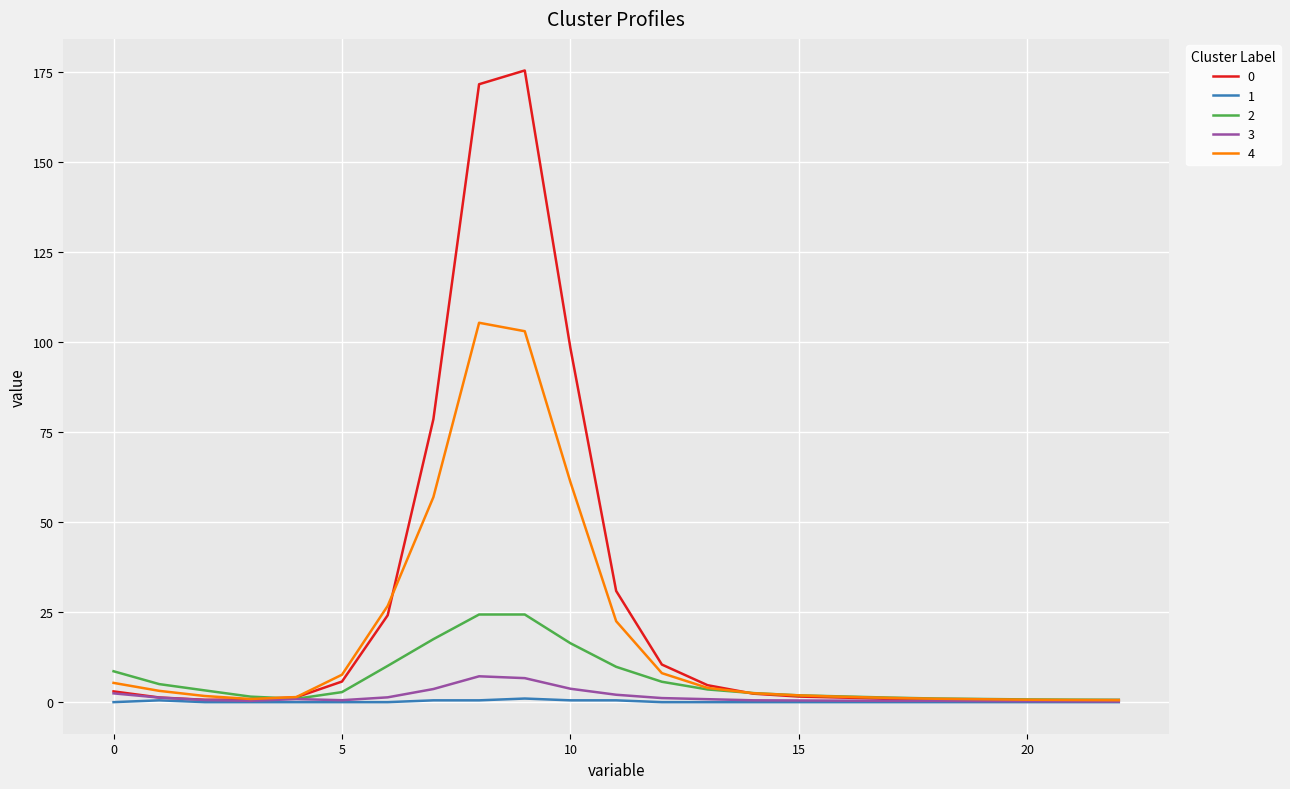

What is the maximum value for 0?

175.4